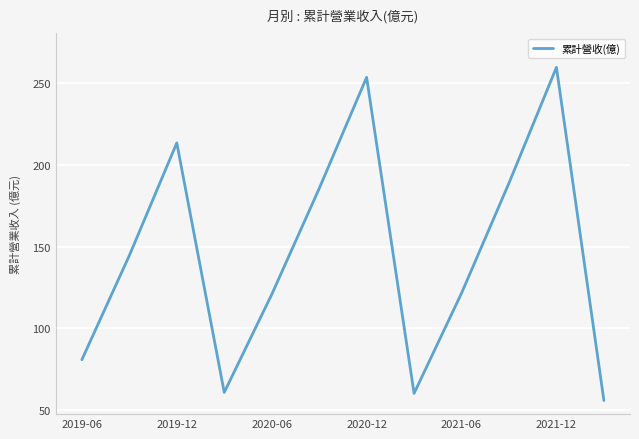

What is the difference between the maximum and minimum values?

204.2